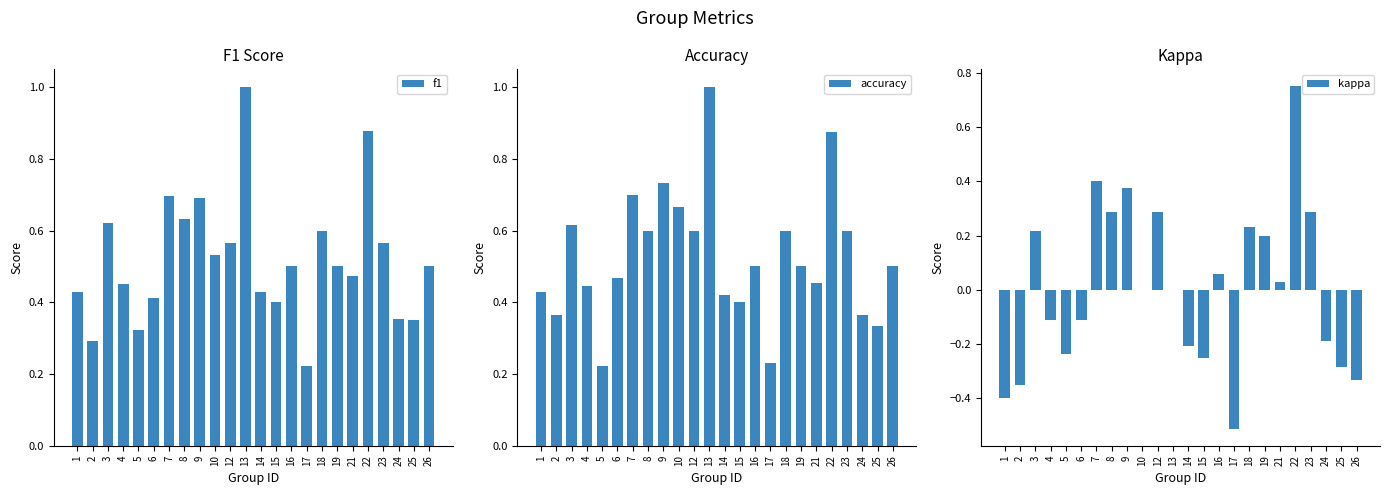

Count the accuracy values in the range 0 to 1.

24